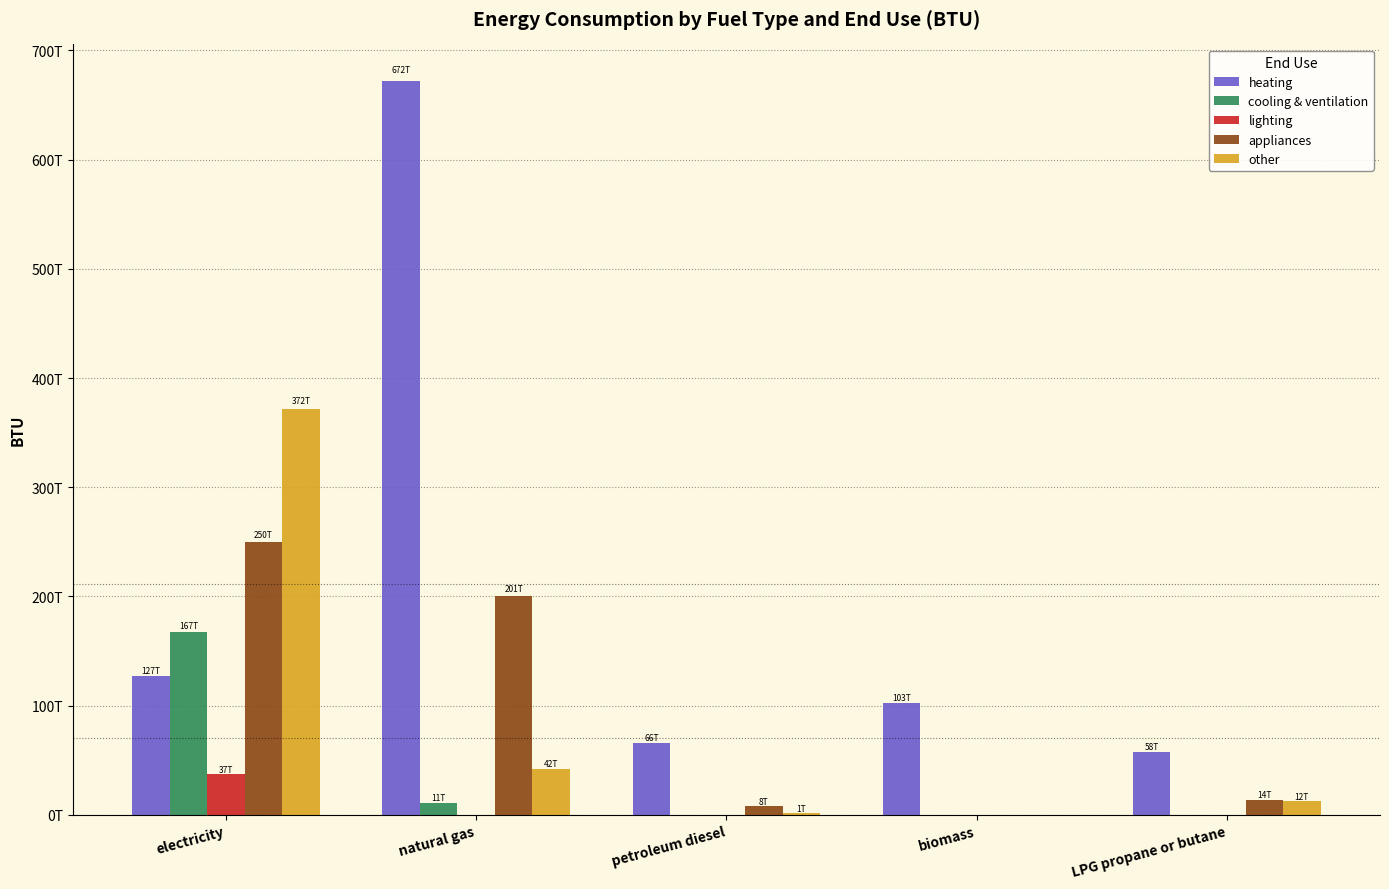

Reading left to right, transcribe all the data shown in this chart.

heating: electricity=126765055062776.5	natural gas=671970589411479.0	petroleum diesel=65824617709983.8	biomass=102657935458130.0	LPG propane or butane=57621972491741.0
cooling & ventilation: electricity=167346945253322.0	natural gas=11164069695813.2	petroleum diesel=0.0	biomass=0.0	LPG propane or butane=0.0
lighting: electricity=37187990501632.5	natural gas=0.0	petroleum diesel=0.0	biomass=0.0	LPG propane or butane=0.0
appliances: electricity=250120951083635.4	natural gas=200768072035711.0	petroleum diesel=7643964647107.2	biomass=0.0	LPG propane or butane=13920640773592.7
other: electricity=371609318731136.0	natural gas=41924372001403.2	petroleum diesel=1380586412400.3	biomass=0.0	LPG propane or butane=12301217460189.0